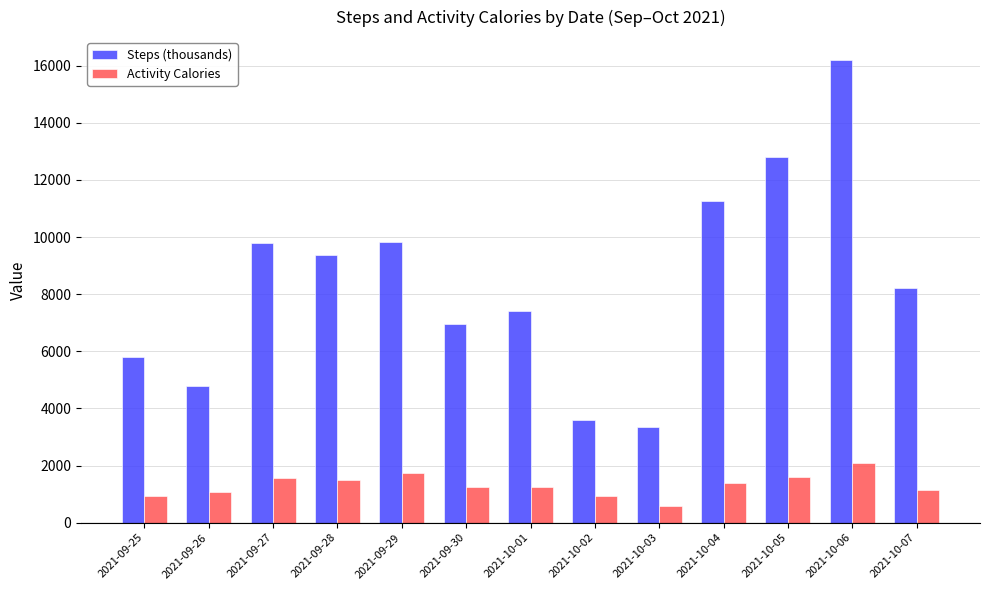

What is the difference between the maximum and minimum values in the Steps (thousands) series?

12836